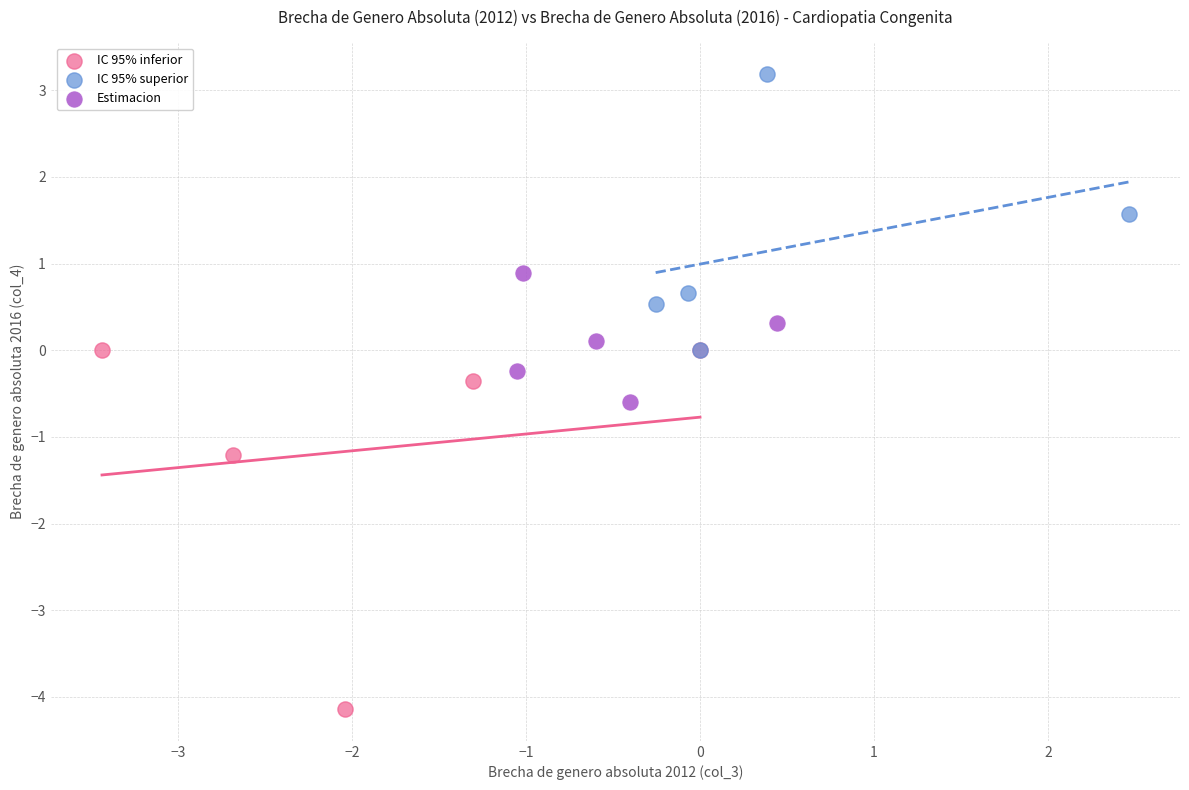

Which series contains the highest Y value?

IC 95% superior